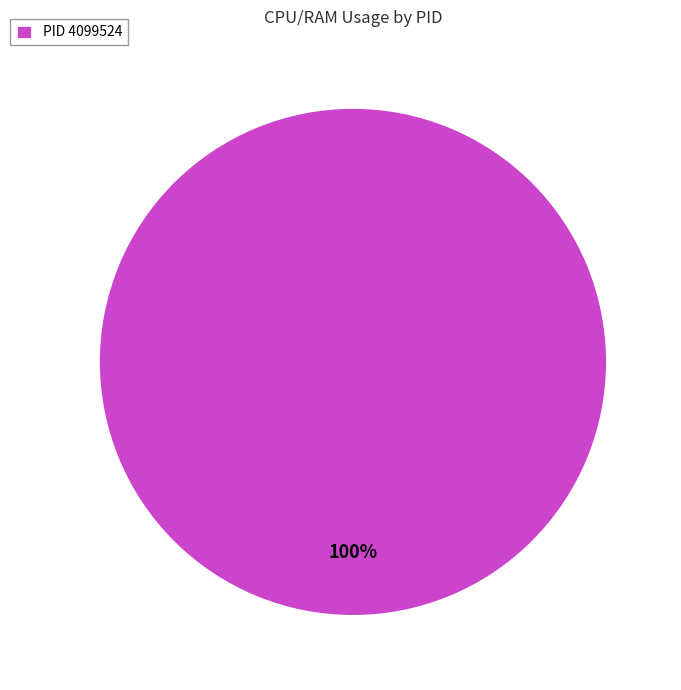

True or false: PID 4099524 accounts for 100% of the total.

True